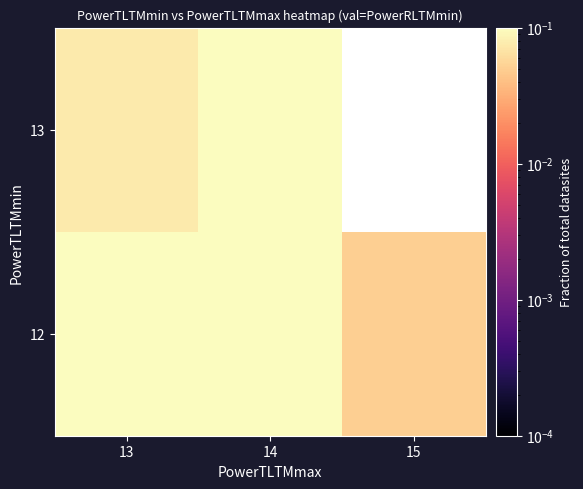

Rank the series at 13 from highest to lowest value.

12, 13